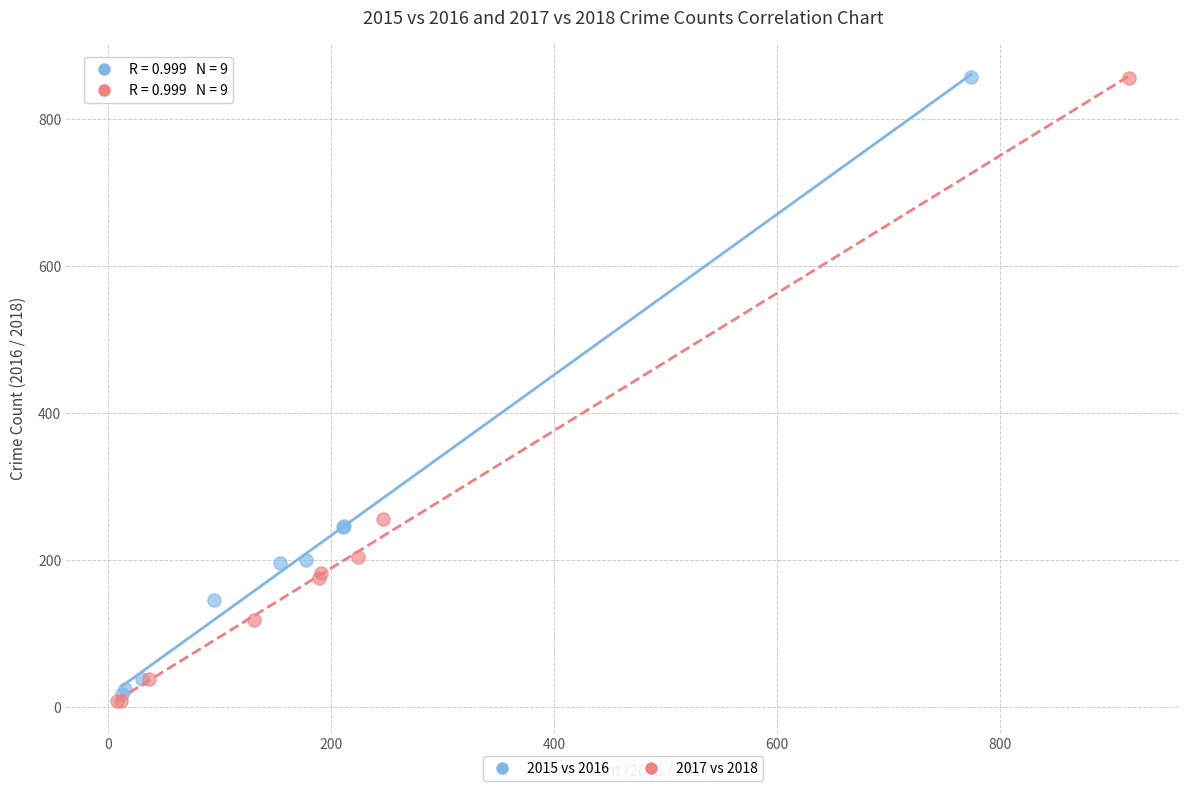

What are all the series names shown in the legend?

2015 vs 2016, 2017 vs 2018